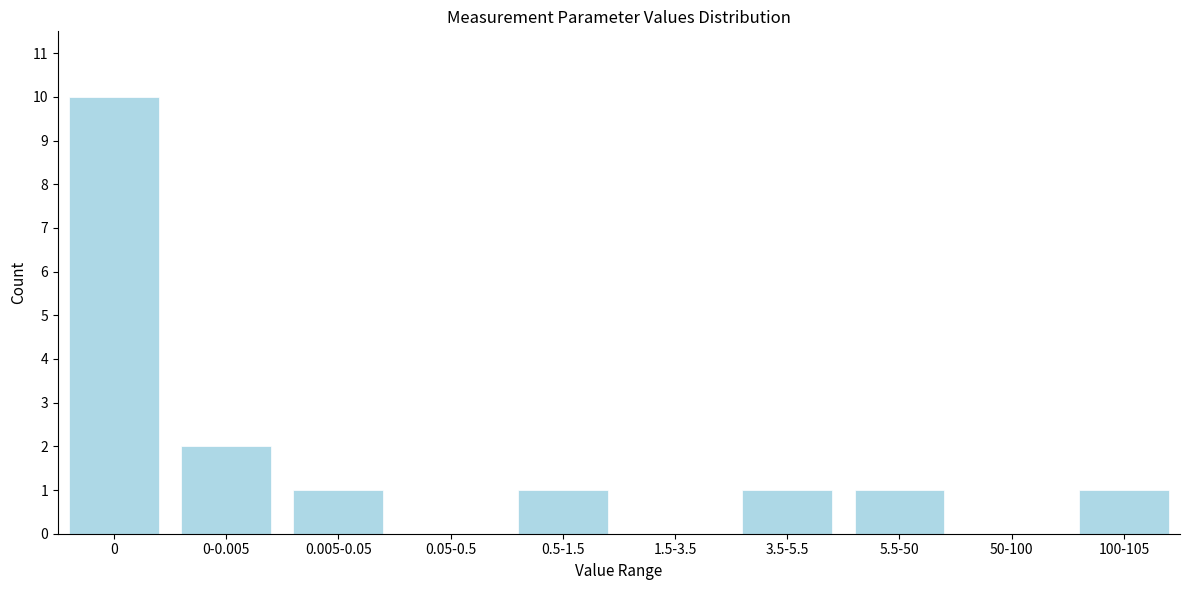

Reading left to right, list all the values displayed in this chart.

0=10	0-0.005=2	0.005-0.05=1	0.05-0.5=0	0.5-1.5=1	1.5-3.5=0	3.5-5.5=1	5.5-50=1	50-100=0	100-105=1